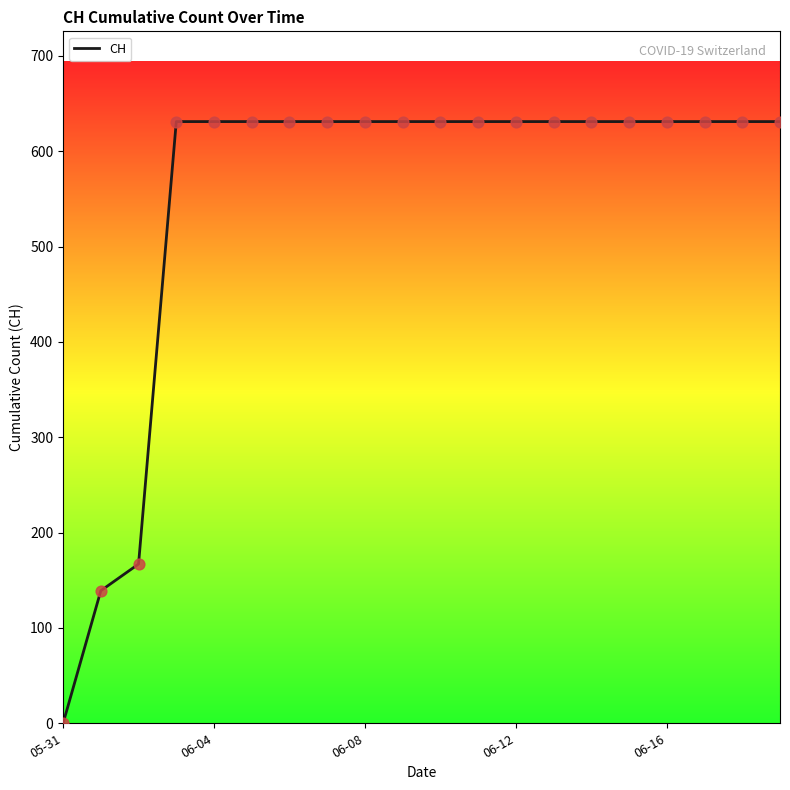

What is the maximum value shown in the chart?

631